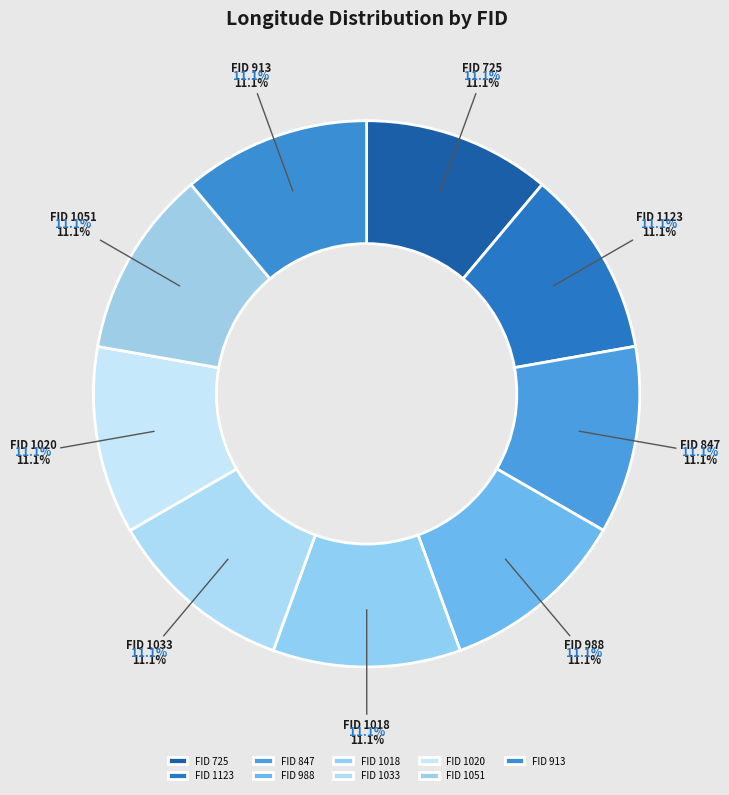

Does any single category account for the majority?

No